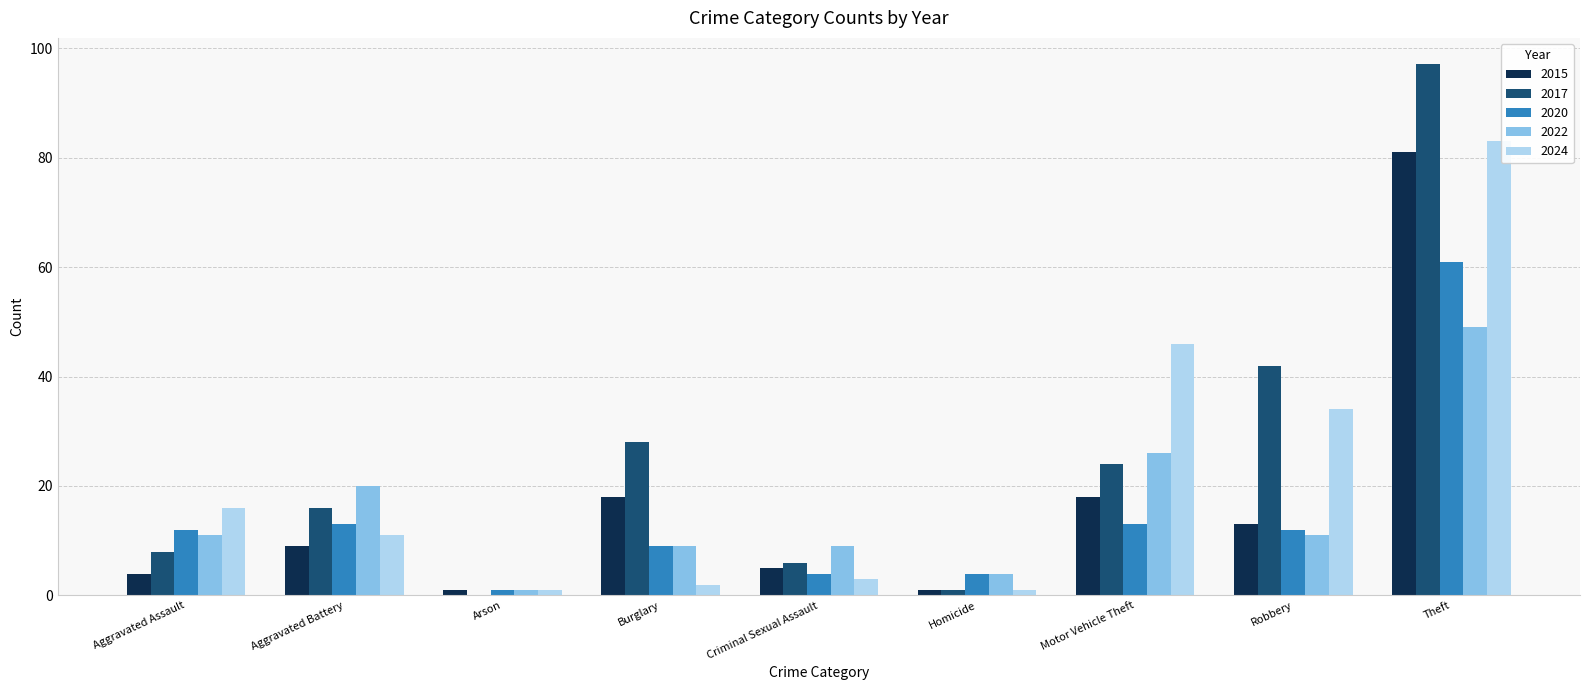

How many groups of bars are there?

9